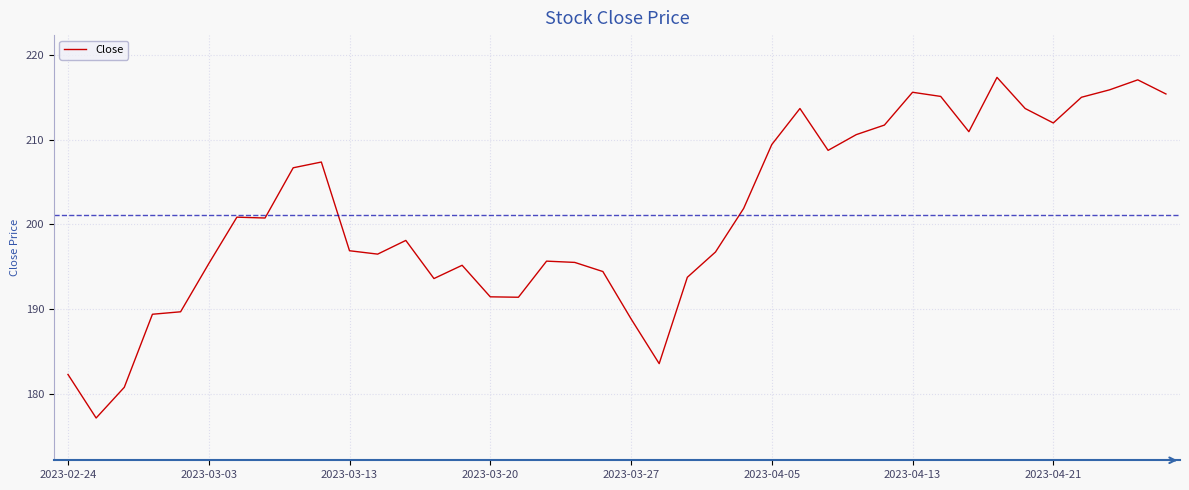

What is the greatest value displayed?

217.4